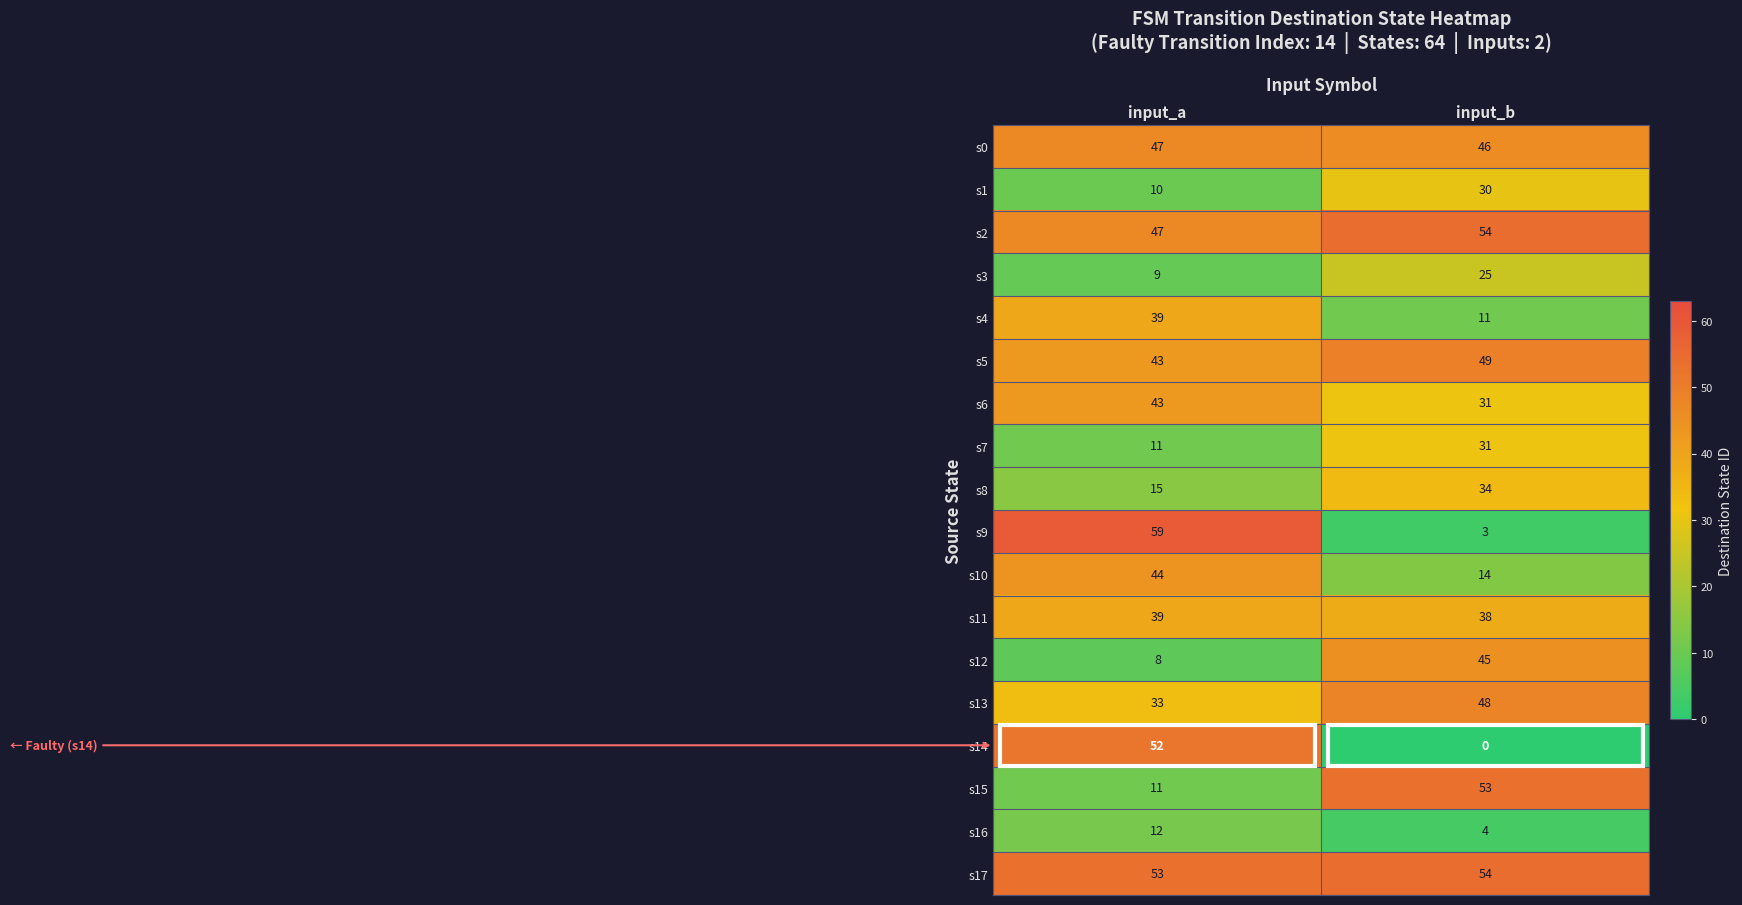

What is the maximum value shown in the chart?

59